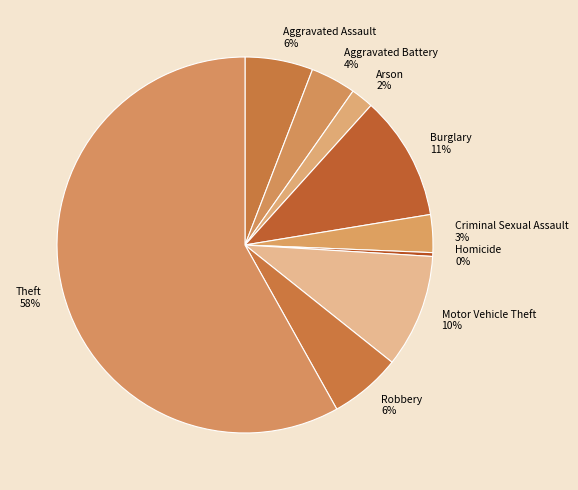

To the nearest percent, what percentage of the pie is Aggravated Battery?

4%